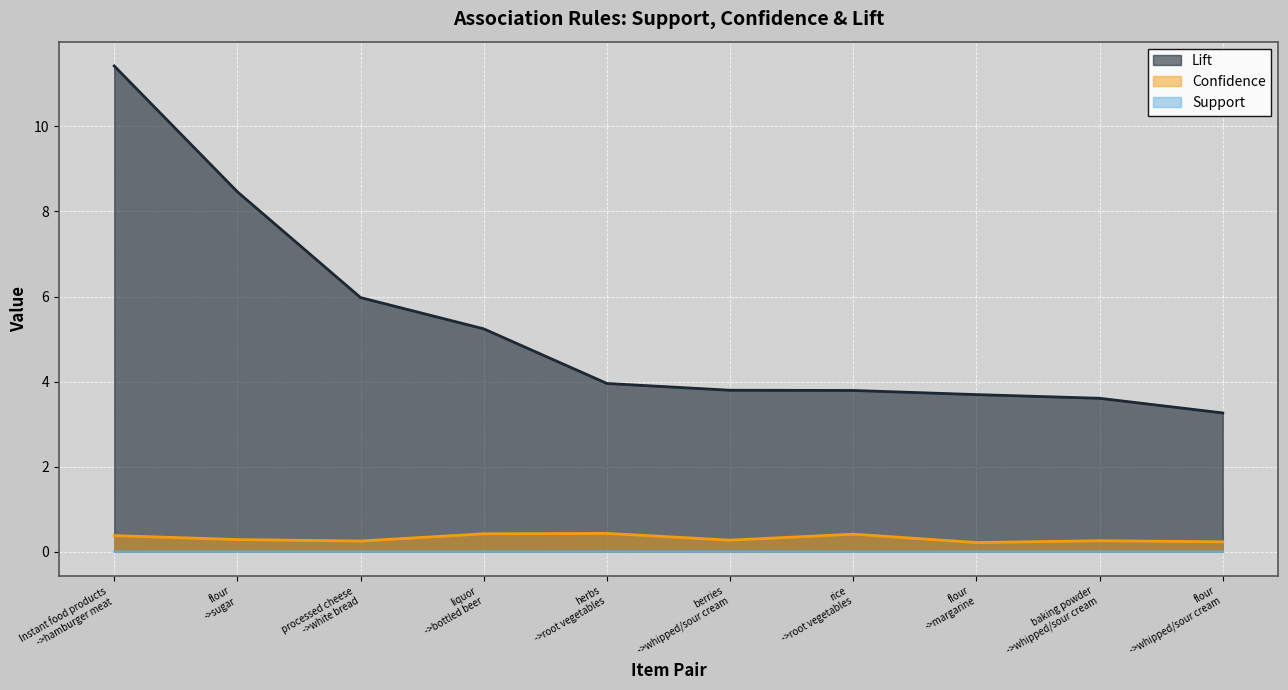

Which series has the widest spread of values?

Lift